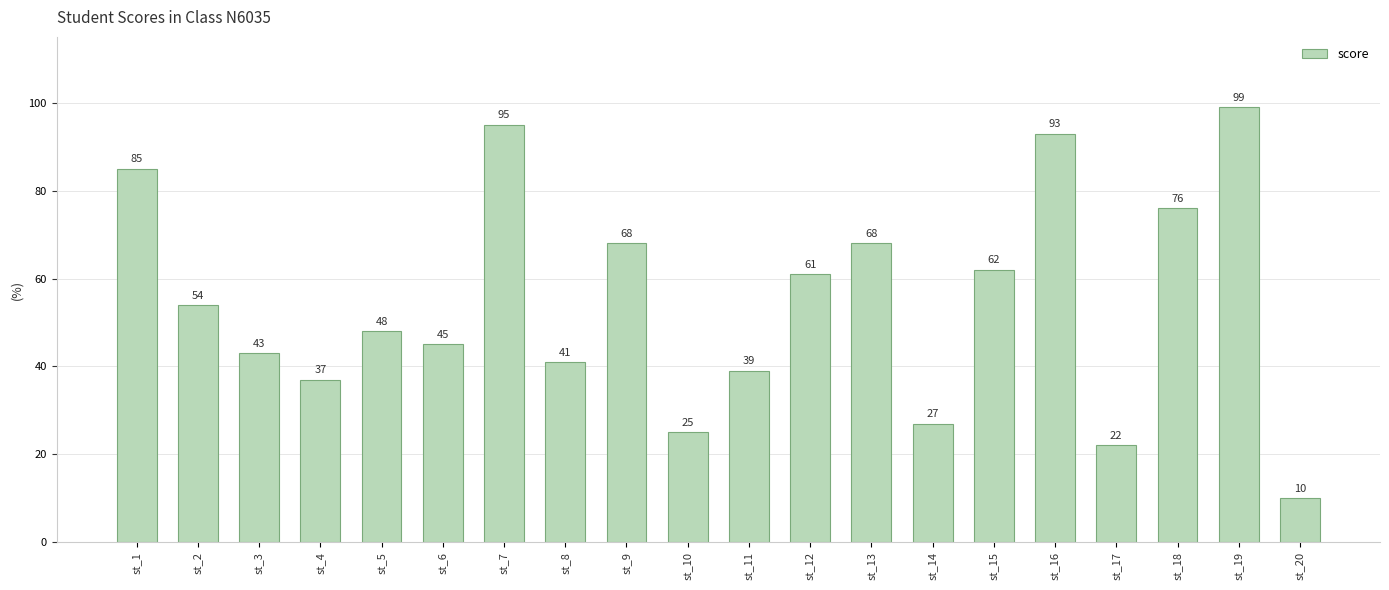

Reading left to right, list all the values displayed in this chart.

st_1=85	st_2=54	st_3=43	st_4=37	st_5=48	st_6=45	st_7=95	st_8=41	st_9=68	st_10=25	st_11=39	st_12=61	st_13=68	st_14=27	st_15=62	st_16=93	st_17=22	st_18=76	st_19=99	st_20=10